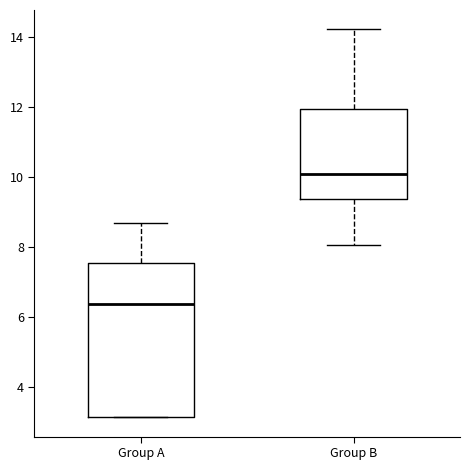

Where does the upper whisker of the box for Group B end on the y-axis? The values are not printed on the chart, so give them approximately, as read against the axis.

14.2